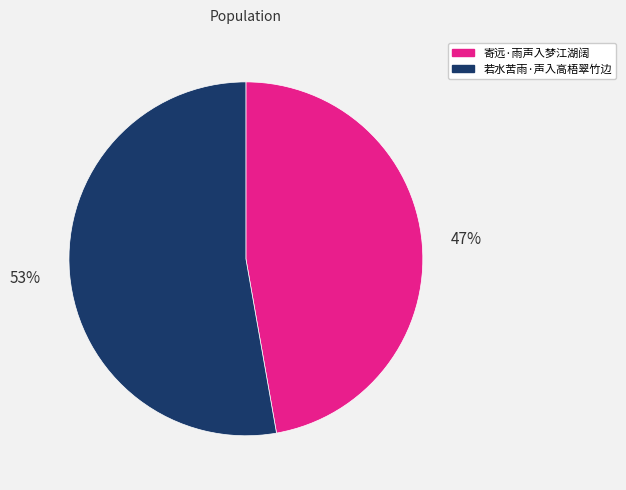

To the nearest percent, what percentage of the pie is 若水苦雨·声入高梧翠竹边?

53%